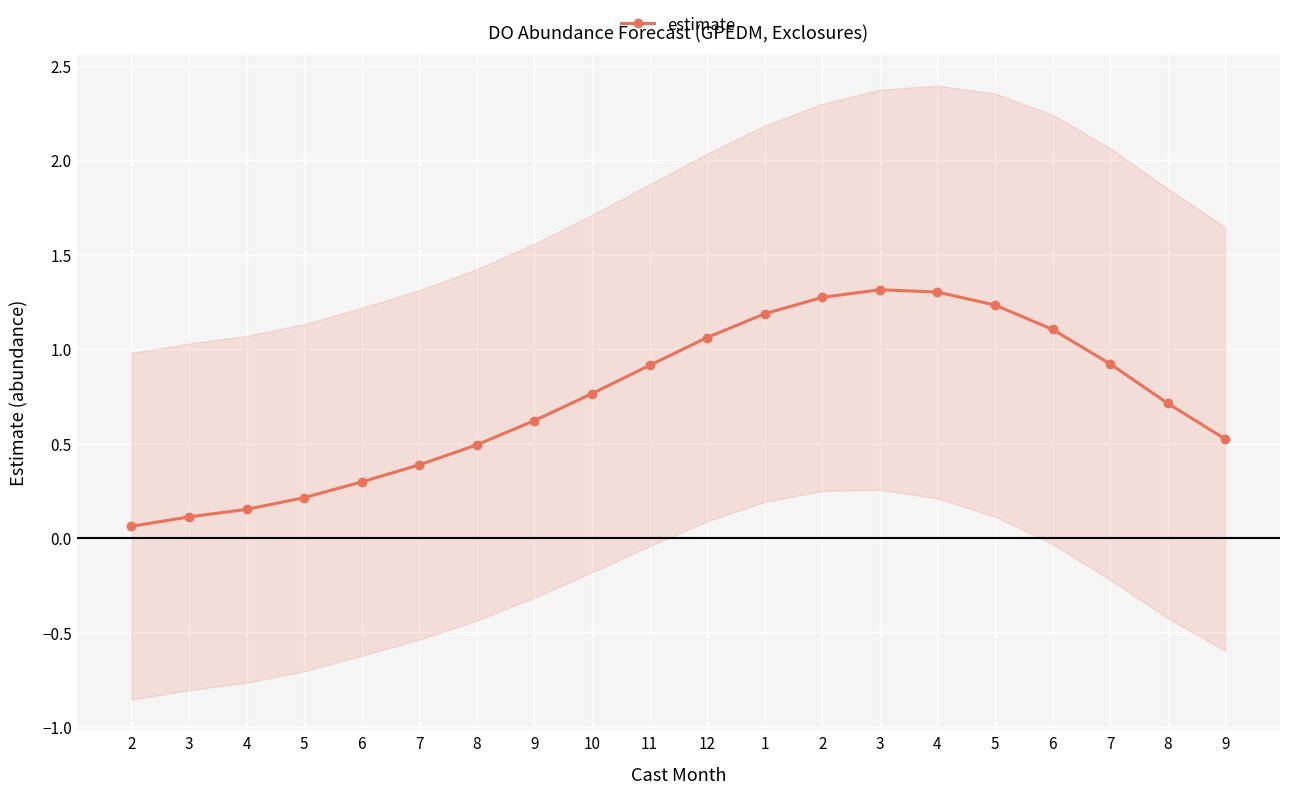

Reading right to left, transcribe all the data shown in this chart.

0.5	0.7	0.9	1.1	1.2	1.3	1.3	1.3	1.2	1.1	0.9	0.8	0.6	0.5	0.4	0.3	0.2	0.2	0.1	0.1